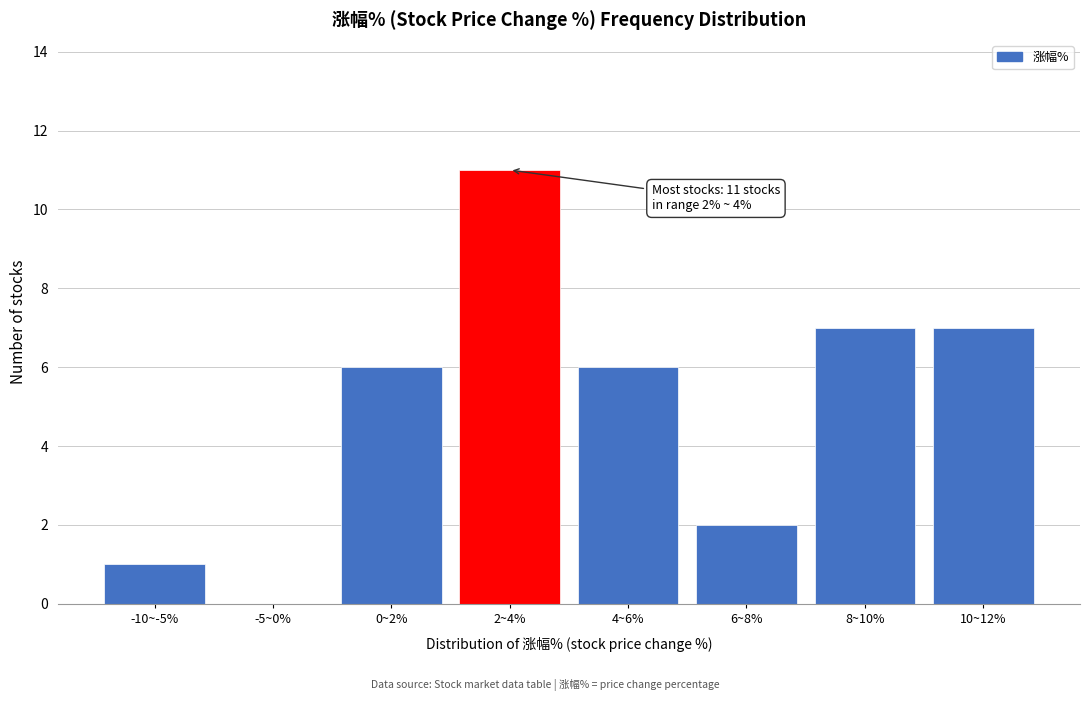

Reading left to right, list all the values displayed in this chart.

-10~-5%=1	-5~0%=0	0~2%=6	2~4%=11	4~6%=6	6~8%=2	8~10%=7	10~12%=7